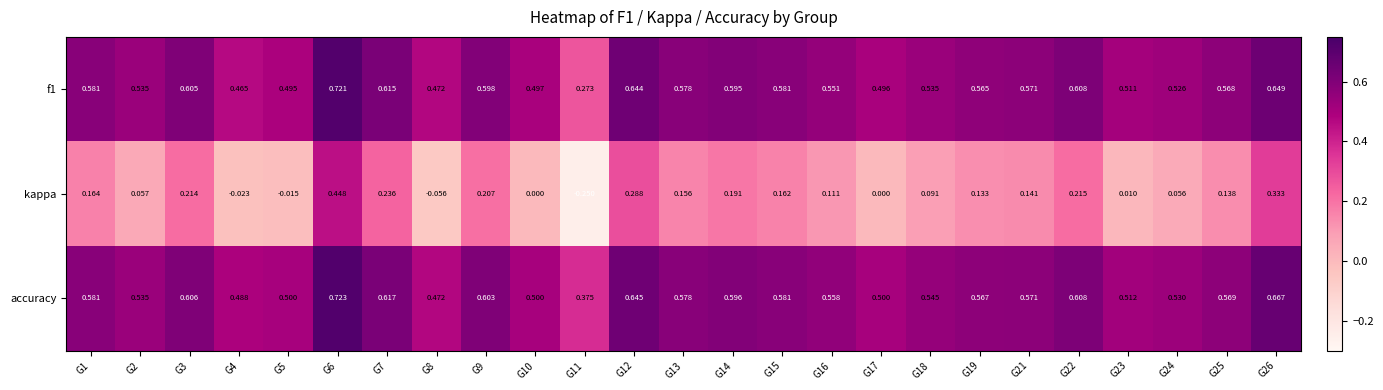

What is the difference between the highest and lowest values at G2?

0.5